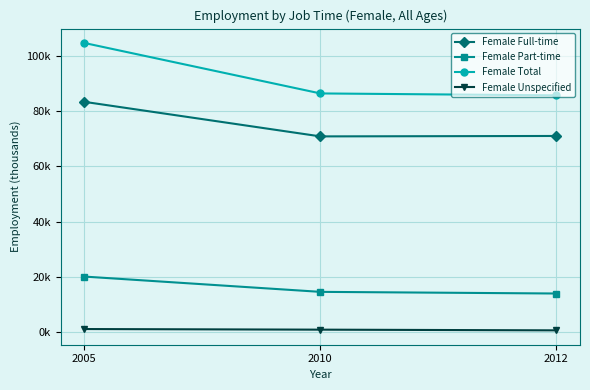

Rank the series by their average value, from highest to lowest.

Female Total, Female Full-time, Female Part-time, Female Unspecified